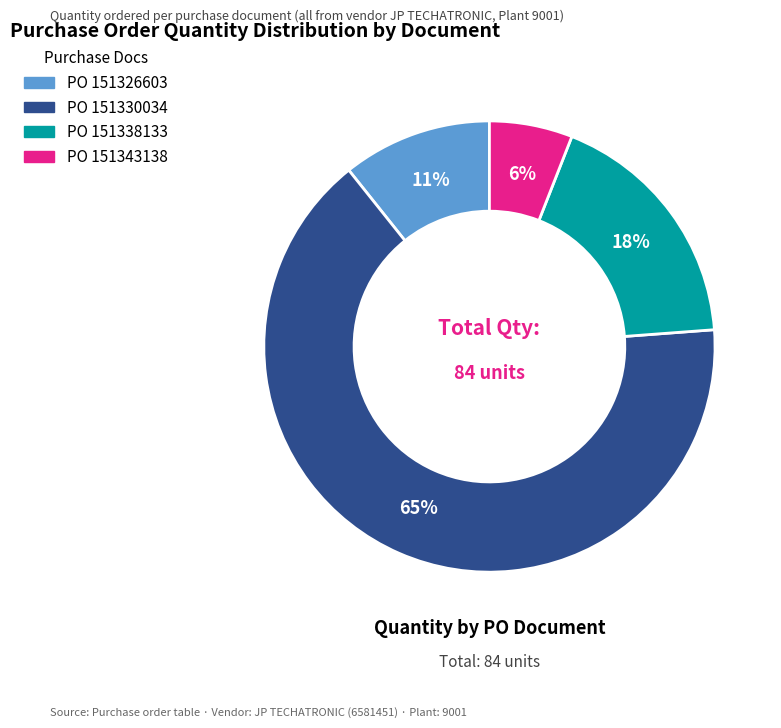

To the nearest percent, what is the average slice percentage?

25%